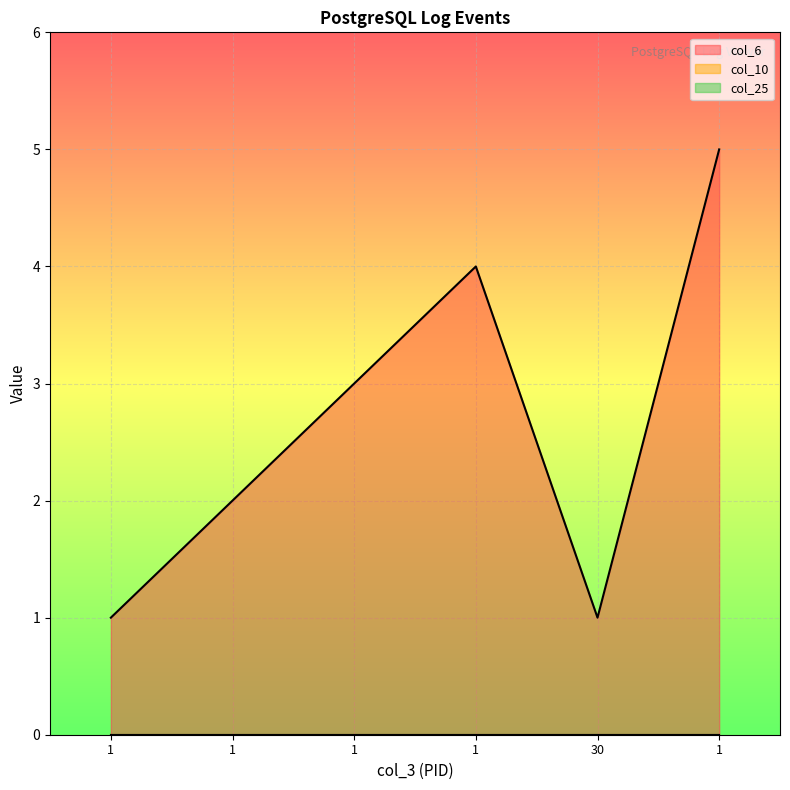

How many data points does each series have?

6